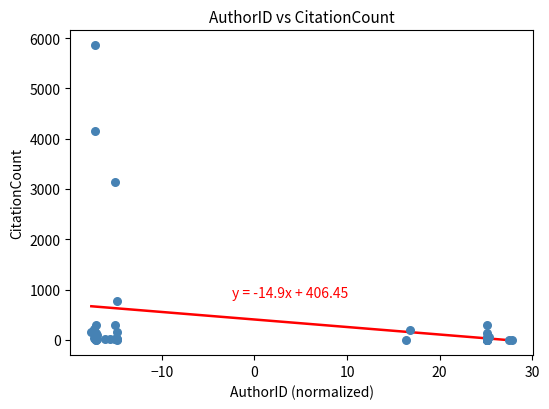

What Y value in the scatter plot is closest to 2930?

3140